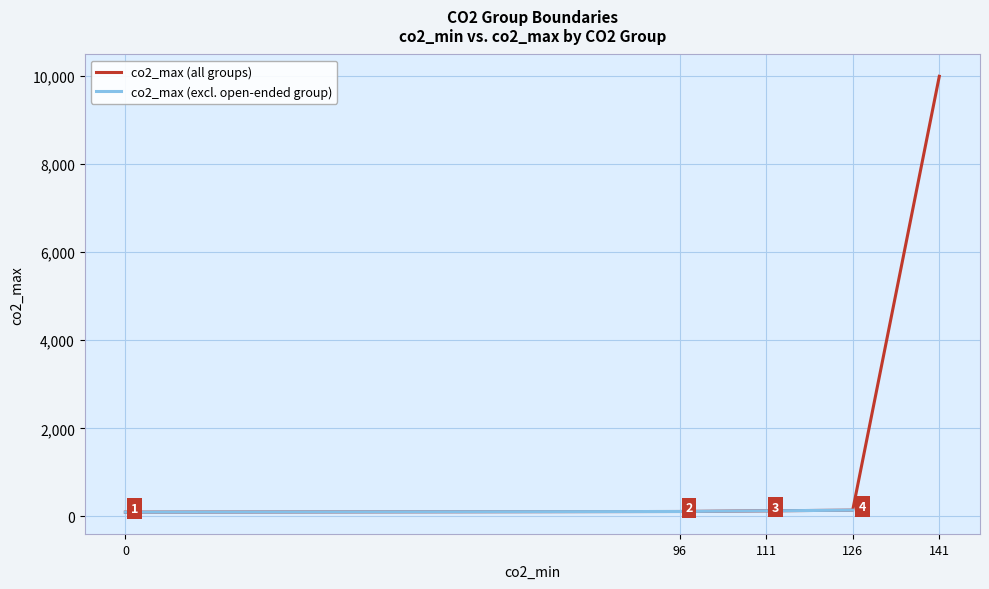

What is the difference between the maximum and minimum values?

9904